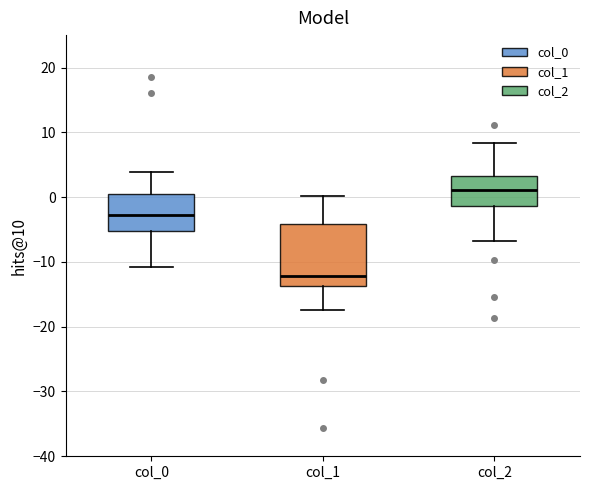

Which box has the highest median line?

col_2